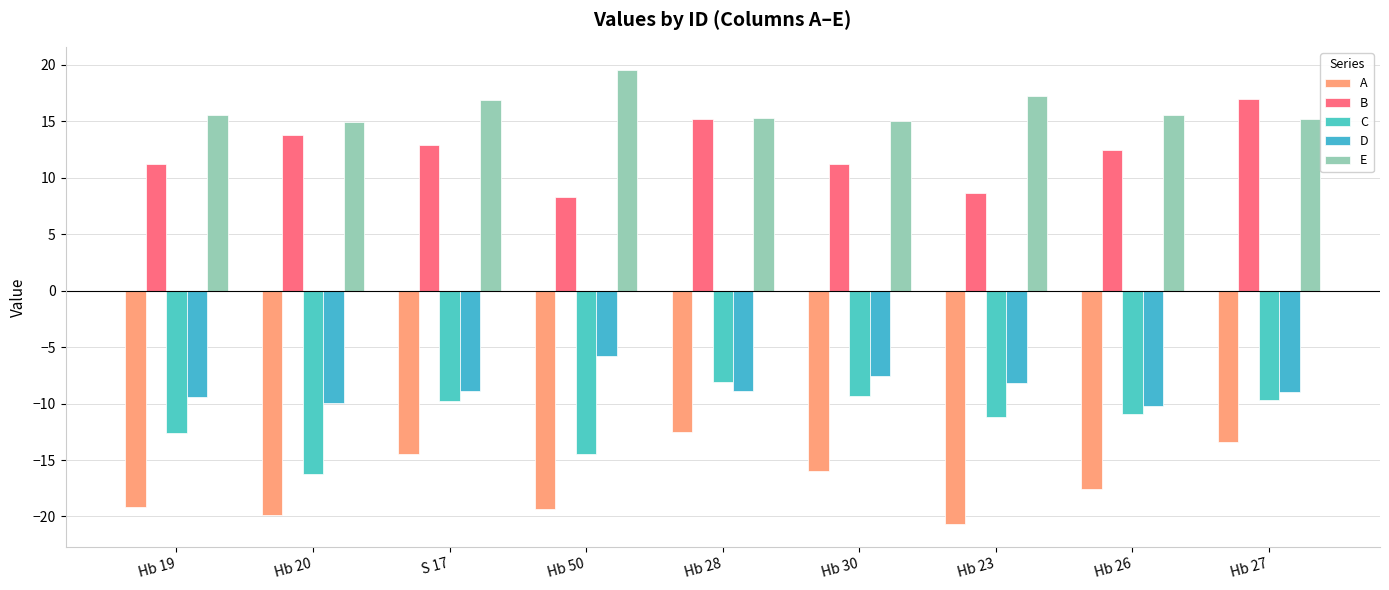

What is the difference between the B values at Hb 27 and Hb 23?

8.3